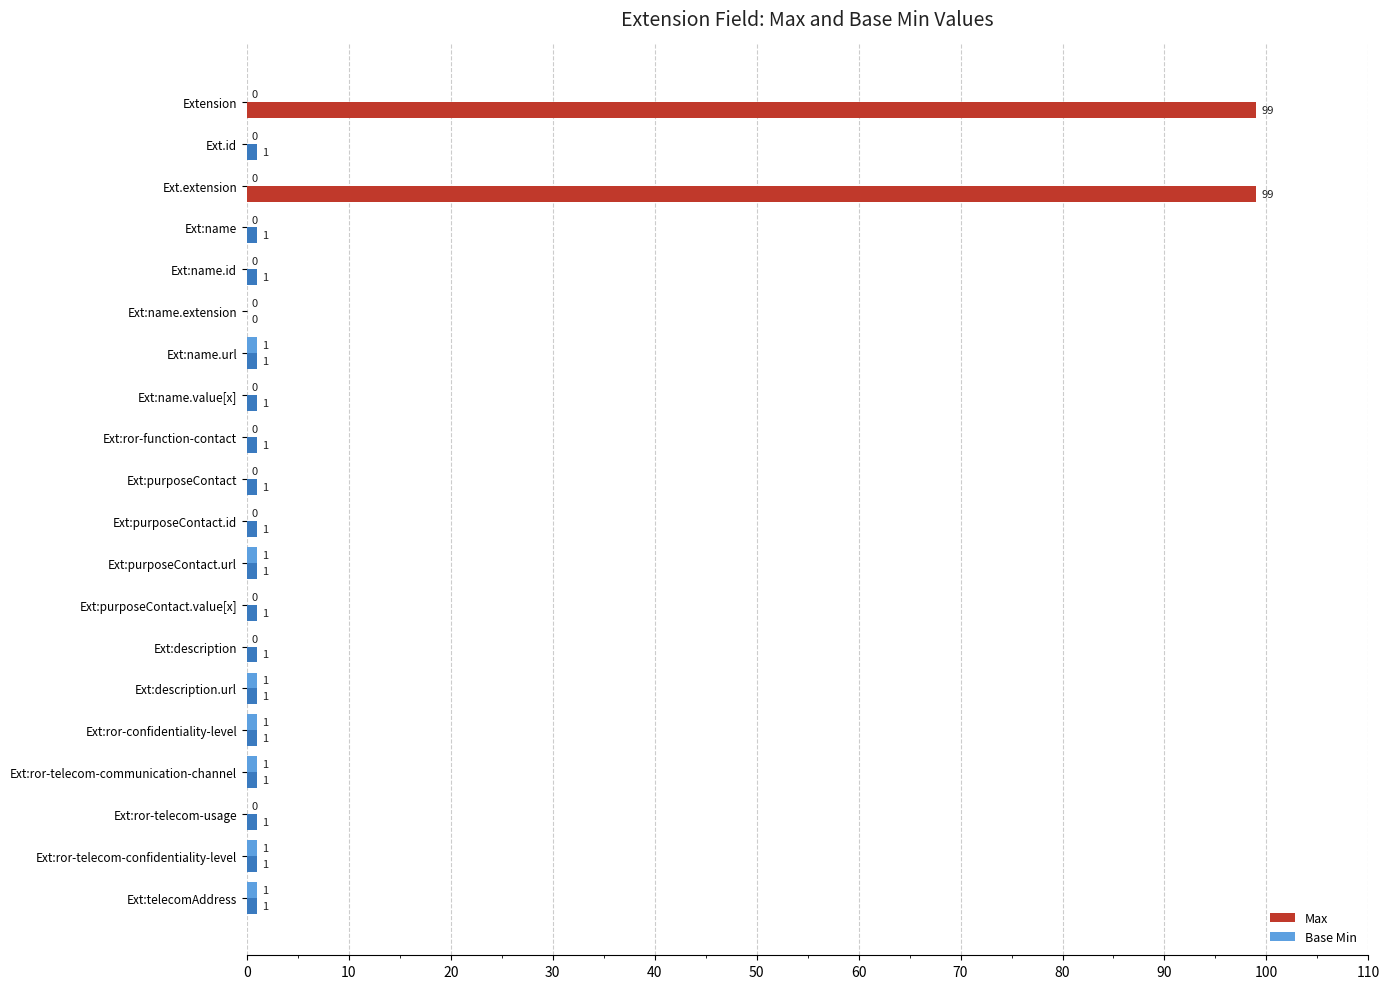

What is the maximum value for Max?

99